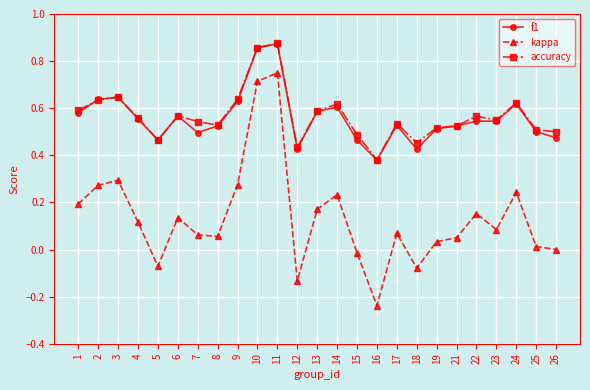

True or false: accuracy and kappa cross at least once.

False